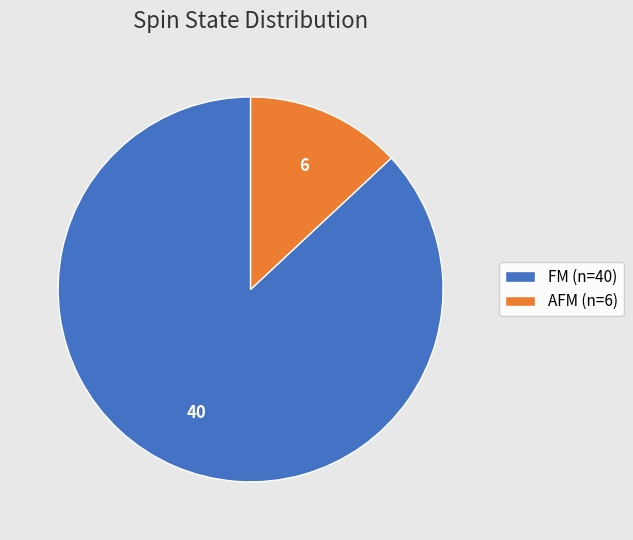

Between AFM (n=6) and FM (n=40), which is larger?

FM (n=40)